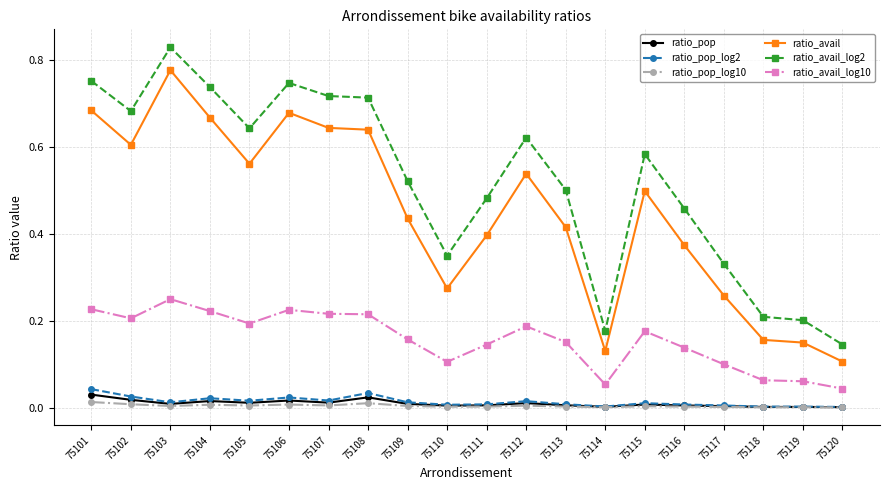

The value of ratio_pop at 75103 is 0.0. True or false?

True